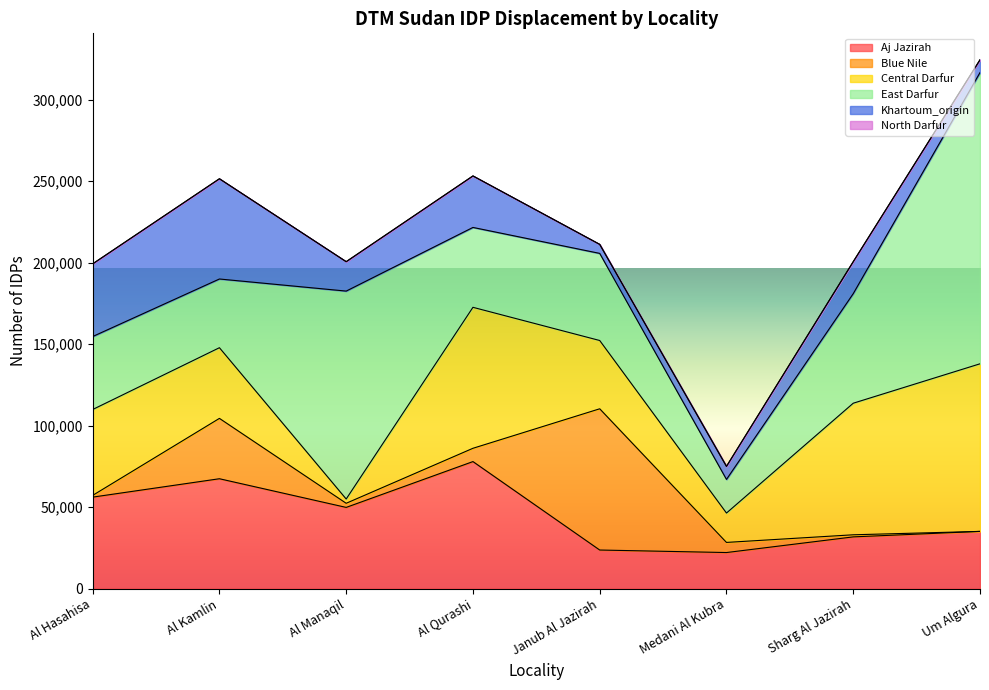

Which series changed the most between Al Kamlin and Um Algura?

East Darfur